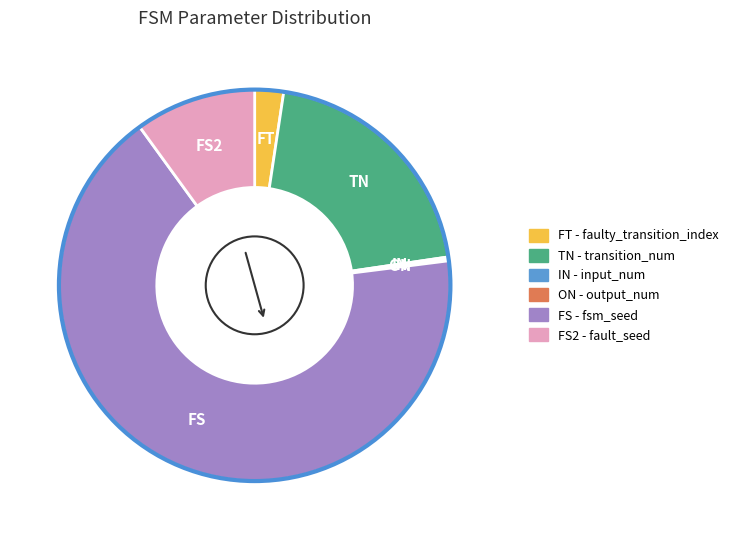

Is there any slice that represents more than half of the pie?

Yes